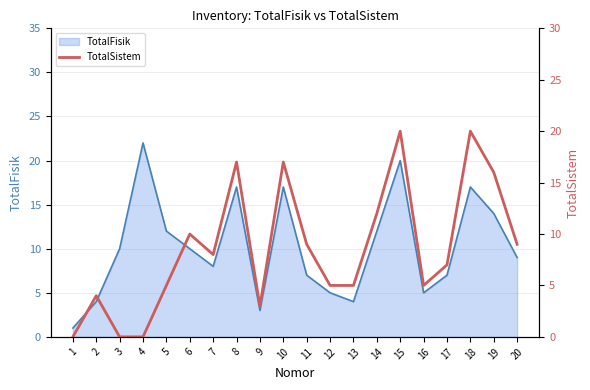

Reading right to left, extract all data points from this chart.

9	16	20	7	5	20	12	5	5	9	17	3	17	8	10	5	0	0	4	0